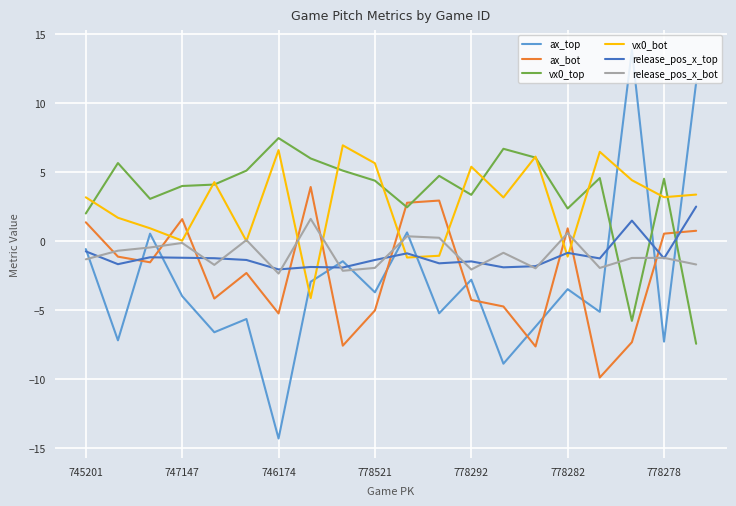

What is the minimum value for release_pos_x_bot?

-2.4